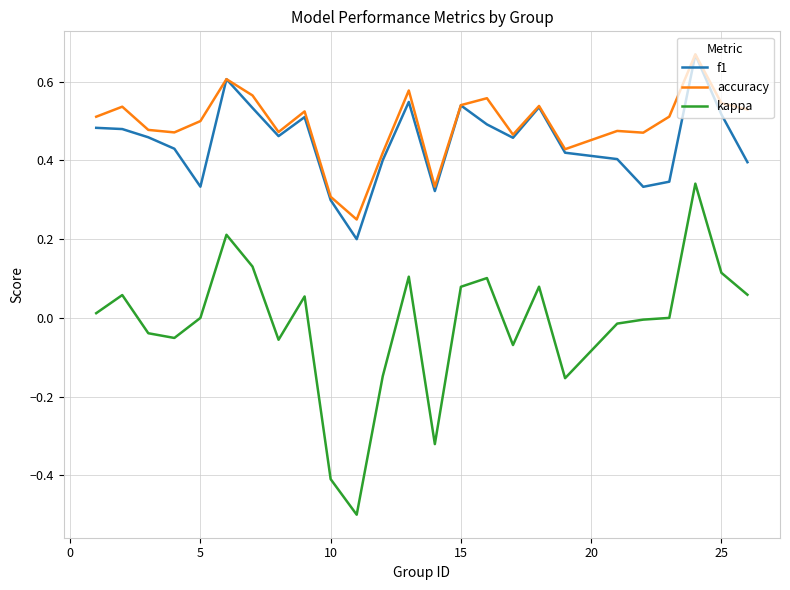

What is the lowest value of the kappa series?

-0.5